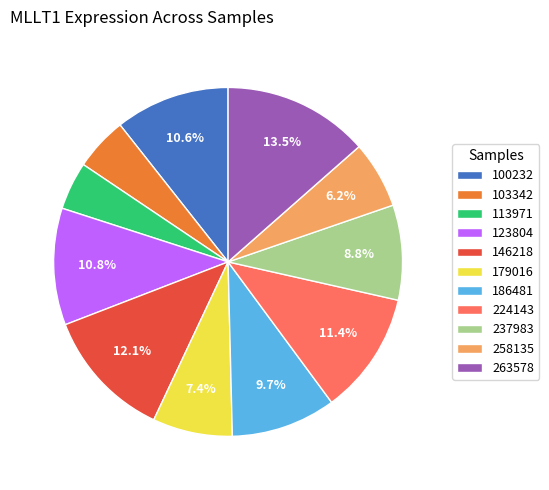

To the nearest percent, what is the combined percentage of 224143 and 179016?

19%